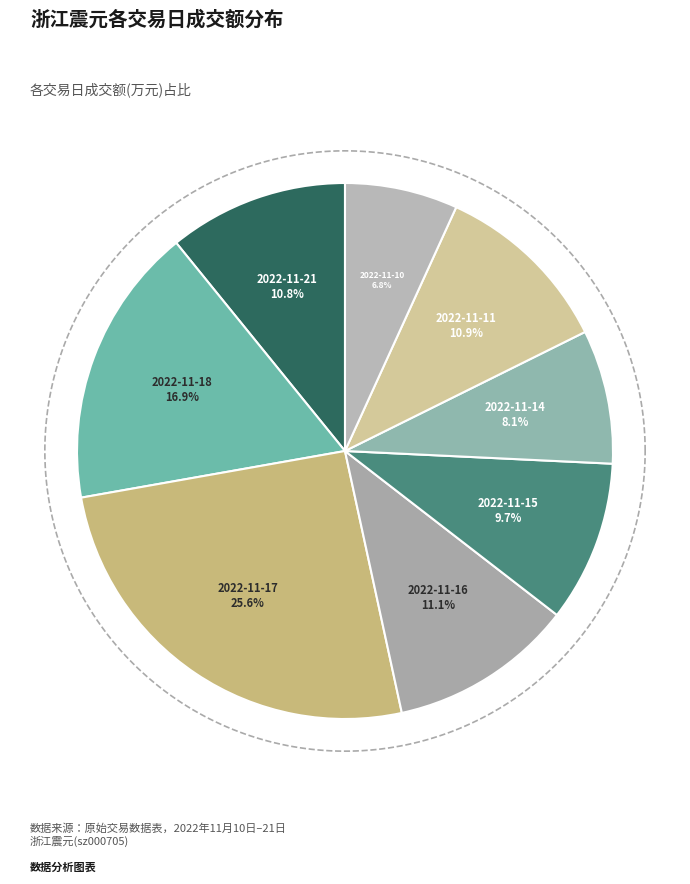

What is the total percentage of 2022-11-10 and 2022-11-15?

16.5%